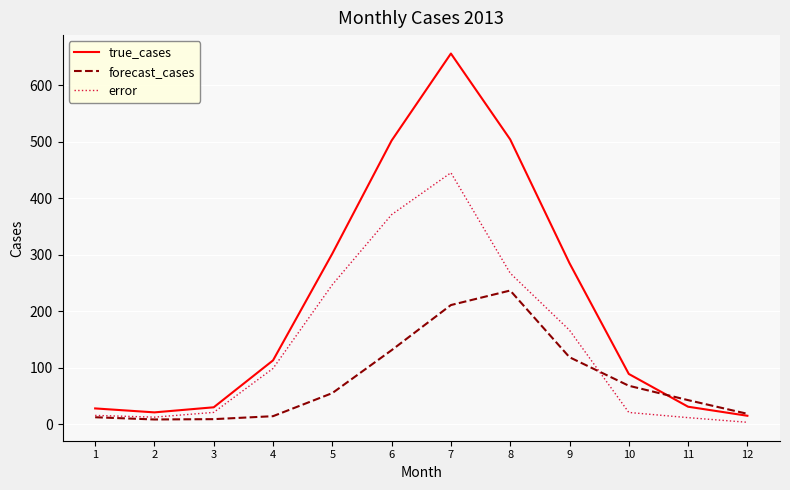

What is the average value of the forecast_cases series?

77.1